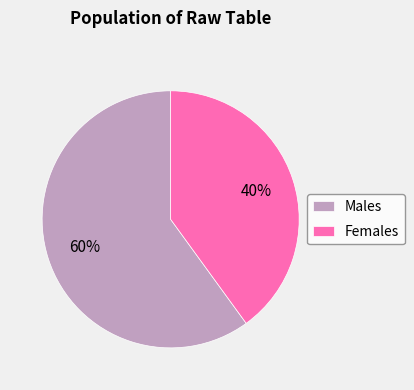

To the nearest percent, what percentage of the pie is Males?

60%